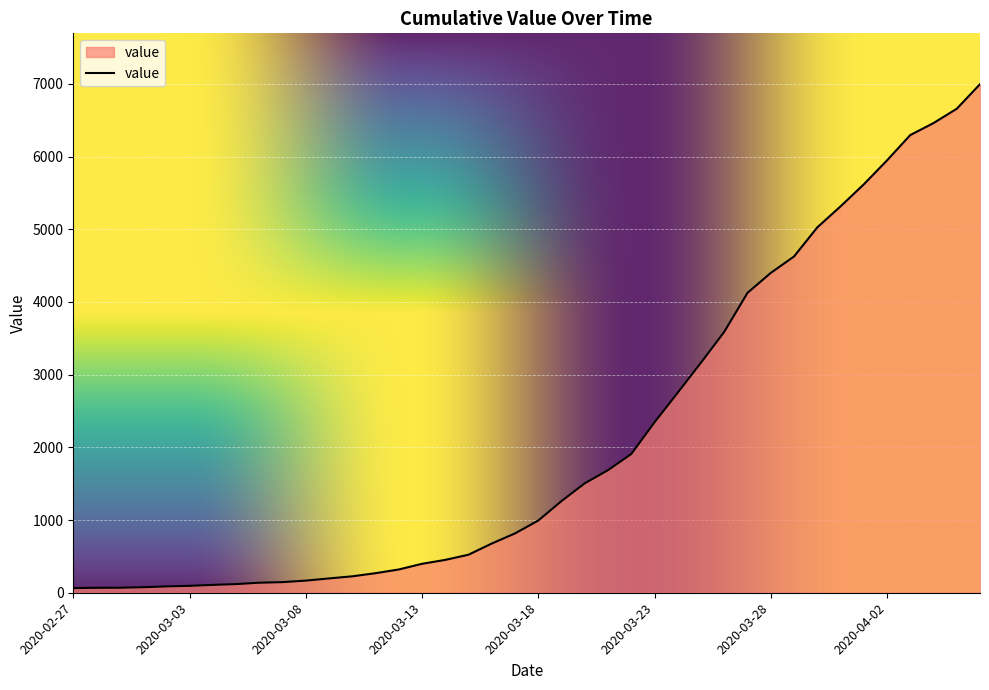

What is the greatest value displayed?

6995